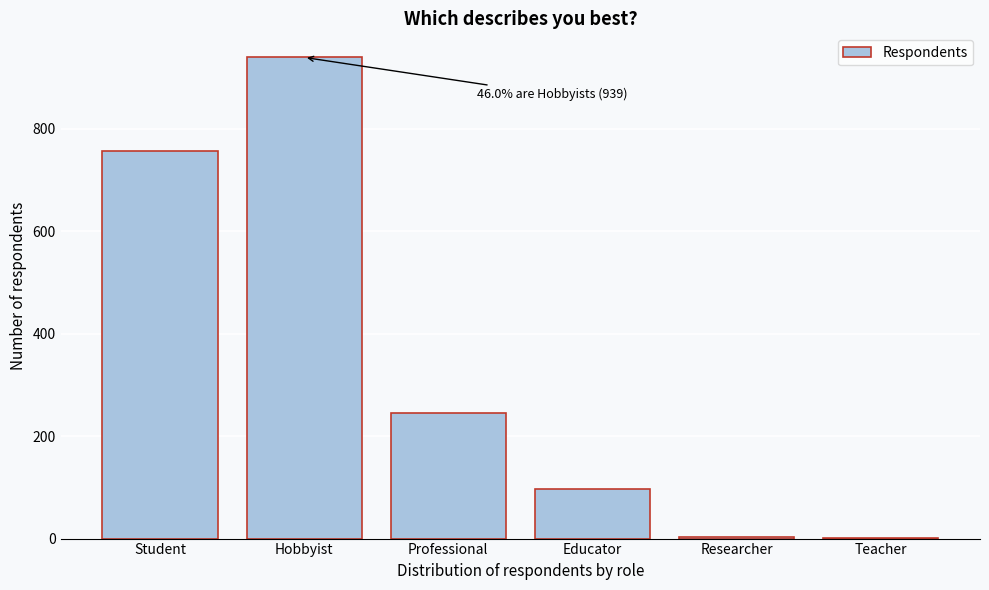

Which has a higher value, Researcher or Student?

Student